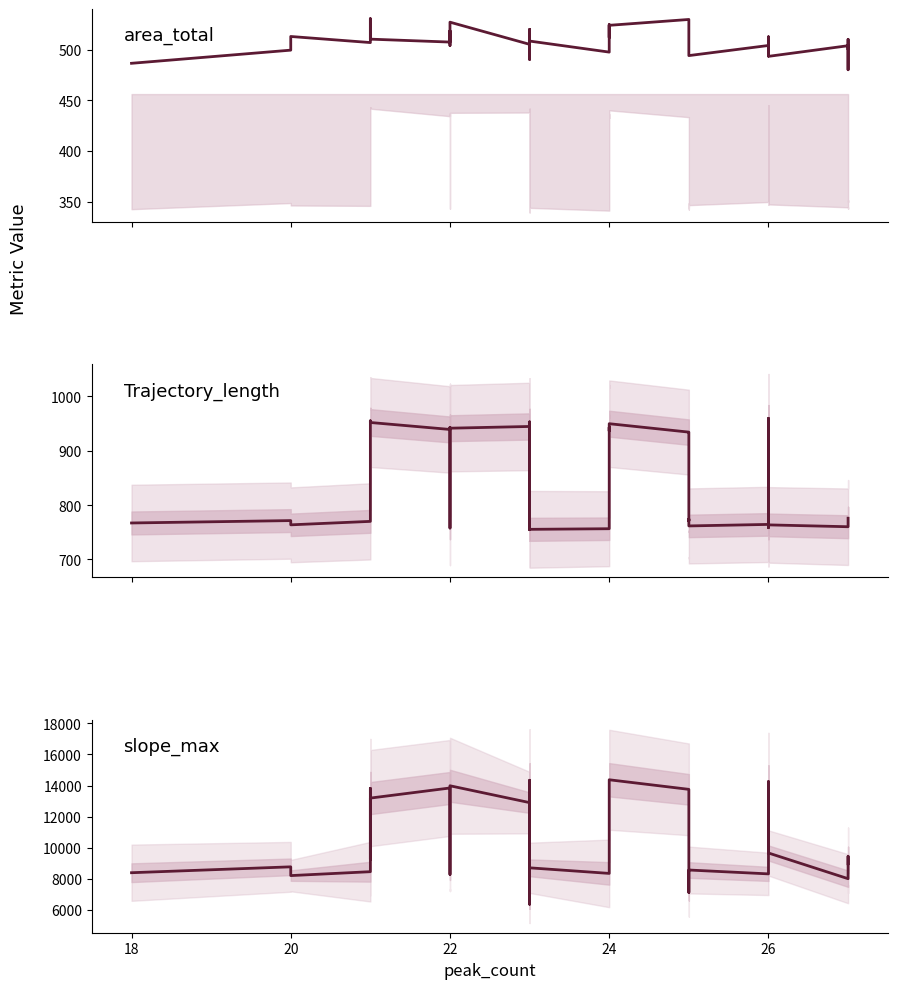

What is the value of the area_total point at the 25th from the left?

513.7